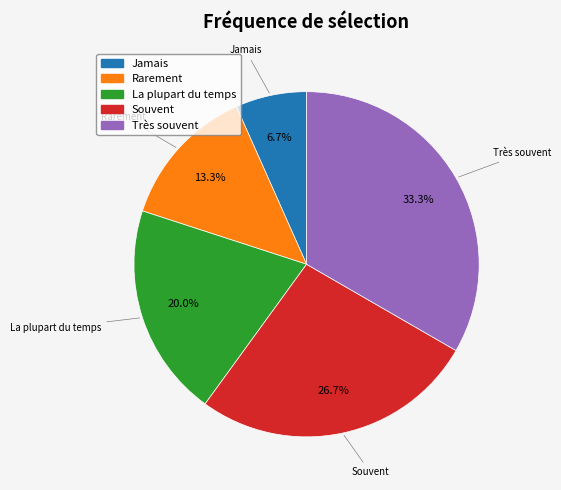

Which category has the biggest portion of the pie?

Très souvent